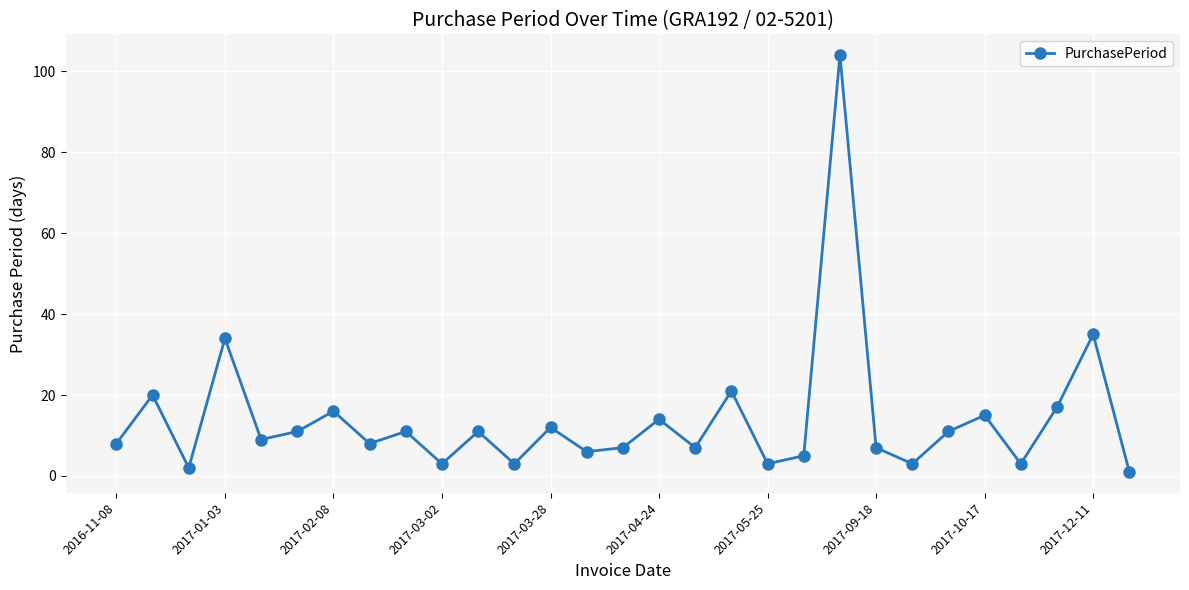

What is the value of the 25th point from the left?

15